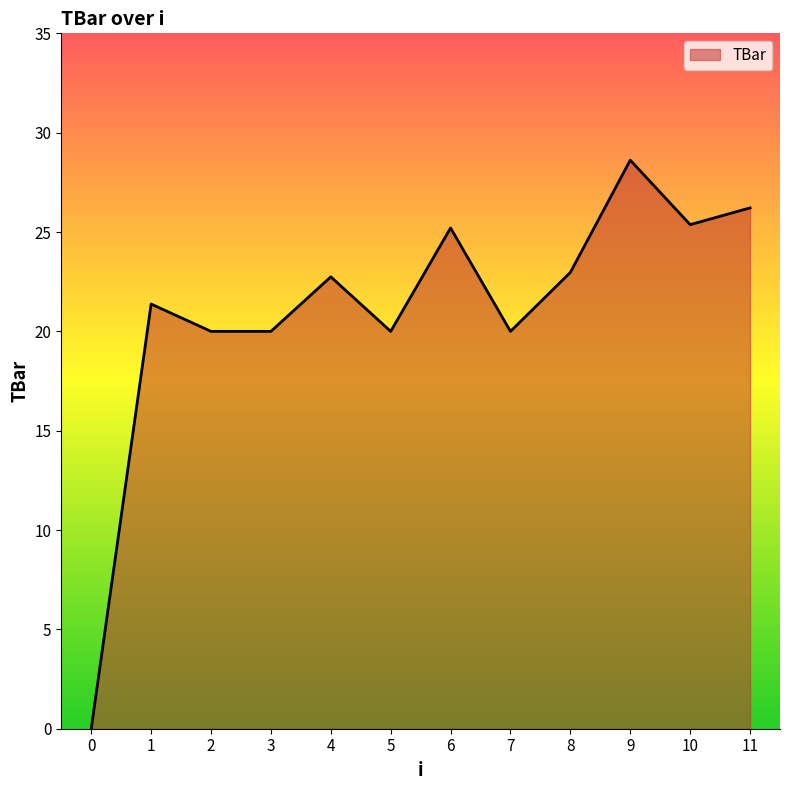

True or false: the data shows 10.2 at 3.

False